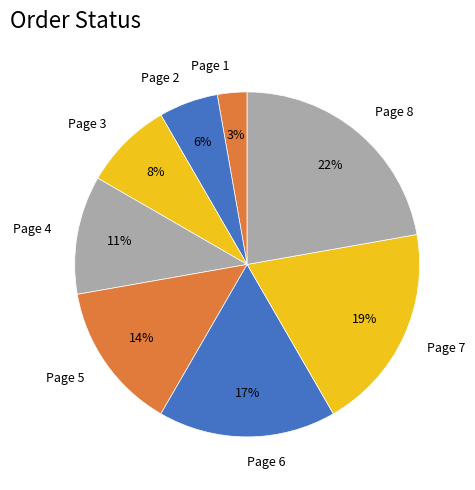

To the nearest percent, what is the difference between the Page 1 and Page 2 slice percentages?

3%